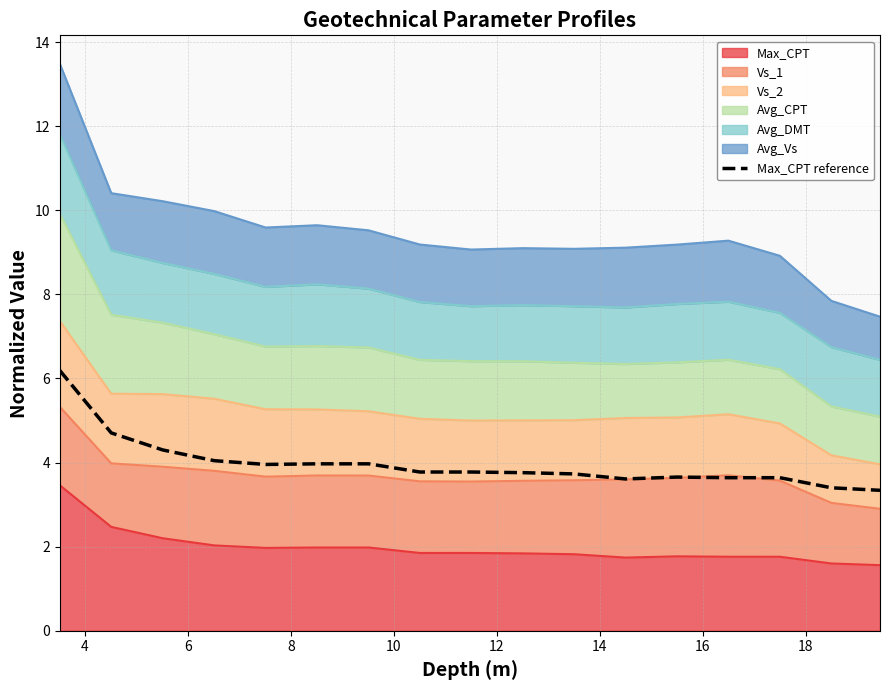

True or false: there are more than 2 points higher than both neighbors.

False